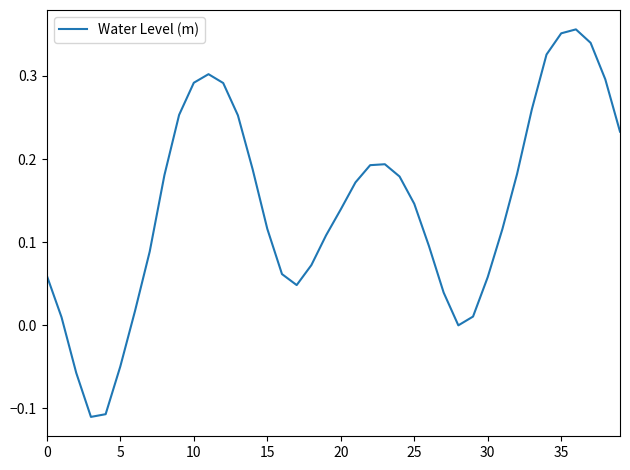

What is the difference between the maximum and minimum values?

0.5